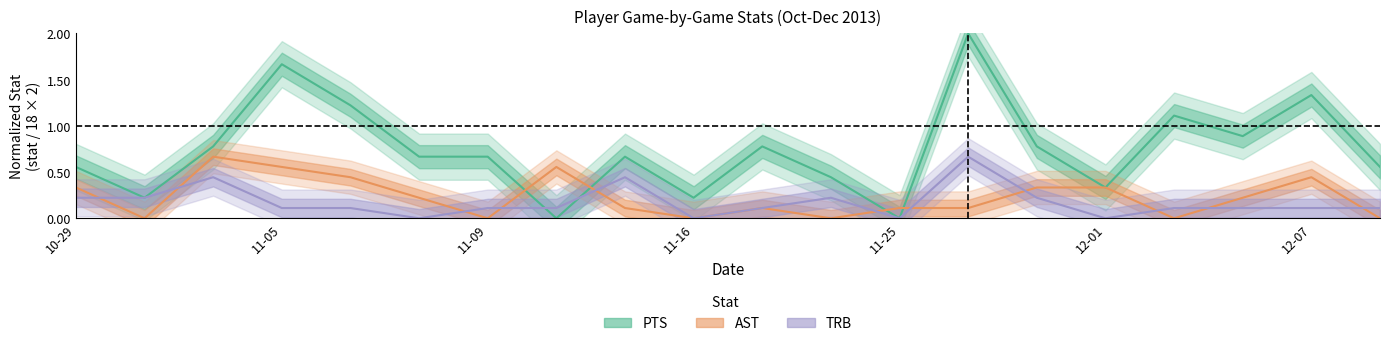

Is the value of PTS at 11-25 greater than the value of AST at 11-16?

No